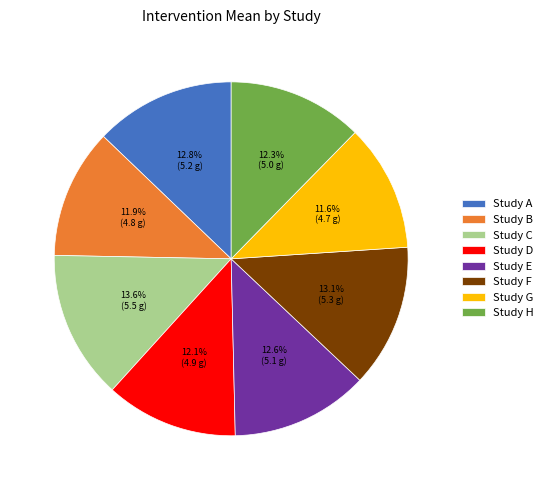

Between Study H and Study C, which is larger?

Study C